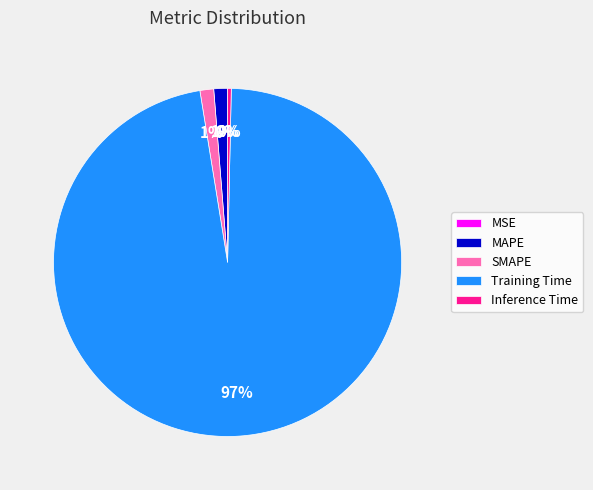

True or false: Training Time accounts for 97% of the total.

True